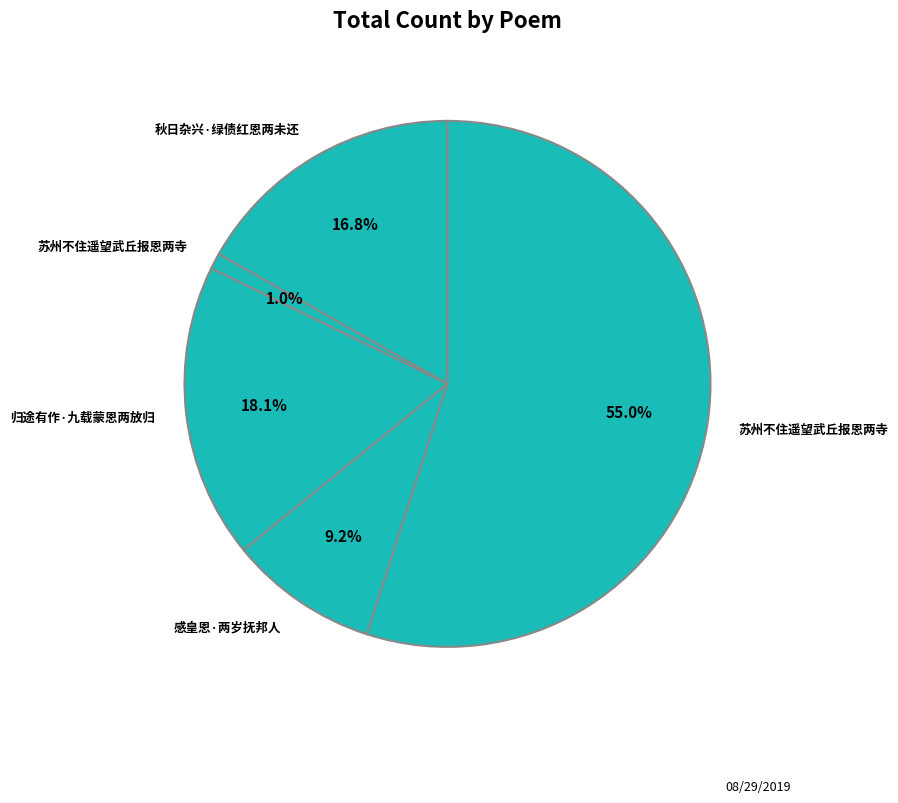

Rank the categories by value from highest to lowest.

苏州不住遥望武丘报恩两寺, 归途有作·九载蒙恩两放归, 秋日杂兴·绿债红恩两未还, 感皇恩·两岁抚邦人, 苏州不住遥望武丘报恩两寺